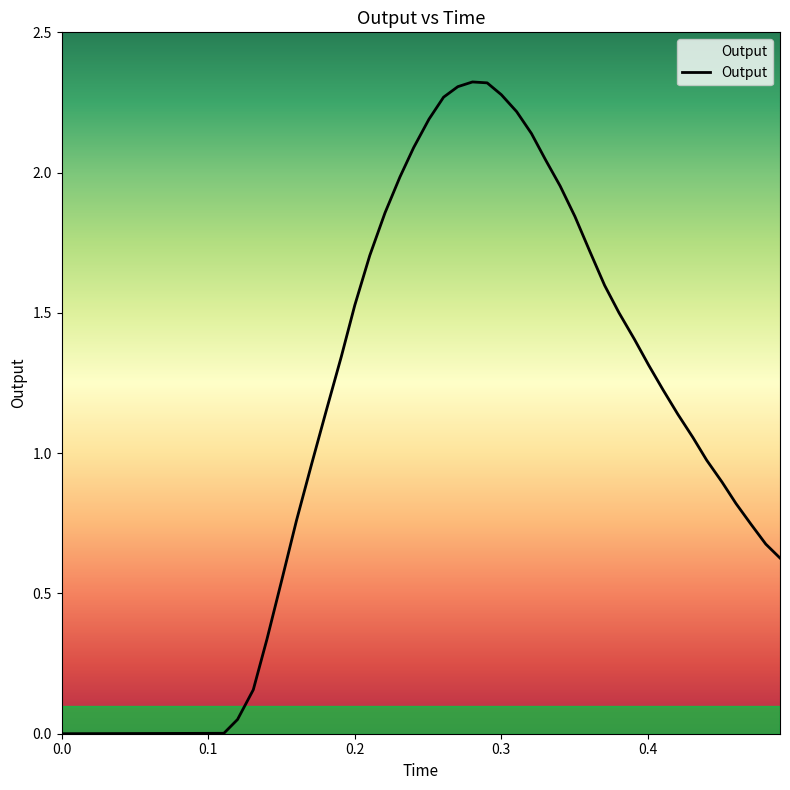

How many series are shown in this chart?

1